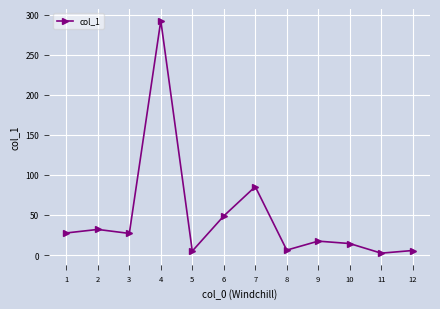

Is this an area chart (filled region under the line)?

No